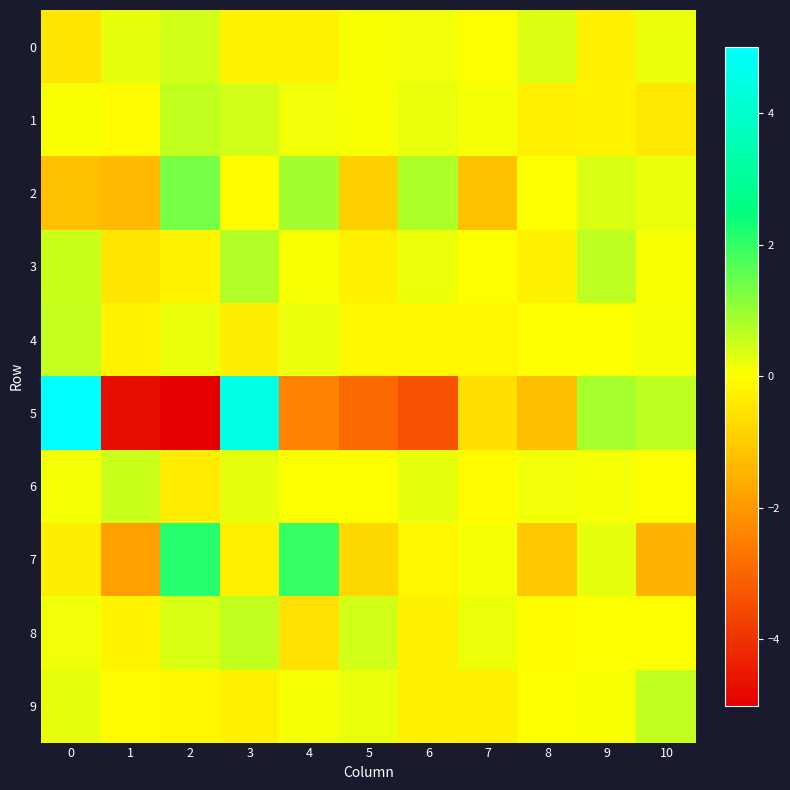

Reading left to right, list all the values displayed in this chart.

0: 0=-0.5	1=0.3	2=0.5	3=-0.2	4=-0.2	5=0.1	6=0.1	7=-0.0	8=0.3	9=-0.2	10=0.2
1: 0=0.1	1=-0.1	2=0.6	3=0.4	4=0.2	5=0.1	6=0.2	7=0.1	8=-0.3	9=-0.2	10=-0.4
2: 0=-1.2	1=-1.3	2=1.4	3=-0.0	4=0.9	5=-0.9	6=0.8	7=-1.2	8=0.0	9=0.4	10=0.2
3: 0=0.5	1=-0.5	2=-0.2	3=0.8	4=0.1	5=-0.2	6=0.2	7=0.0	8=-0.2	9=0.6	10=0.1
4: 0=0.6	1=-0.2	2=0.2	3=-0.3	4=0.2	5=-0.1	6=-0.1	7=-0.2	8=0.0	9=0.0	10=0.1
5: 0=5.0	1=-4.8	2=-5.0	3=4.5	4=-2.5	5=-3.0	6=-3.4	7=-0.6	8=-1.3	9=0.9	10=0.6
6: 0=0.1	1=0.5	2=-0.4	3=0.3	4=0.0	5=-0.0	6=0.3	7=-0.1	8=0.1	9=0.1	10=0.0
7: 0=-0.3	1=-1.8	2=2.1	3=-0.3	4=2.0	5=-0.8	6=-0.2	7=0.1	8=-1.1	9=0.3	10=-1.5
8: 0=0.1	1=-0.2	2=0.4	3=0.6	4=-0.6	5=0.4	6=-0.3	7=0.2	8=-0.1	9=0.0	10=0.0
9: 0=0.3	1=-0.1	2=-0.2	3=-0.3	4=0.1	5=0.2	6=-0.3	7=-0.3	8=0.0	9=0.1	10=0.6